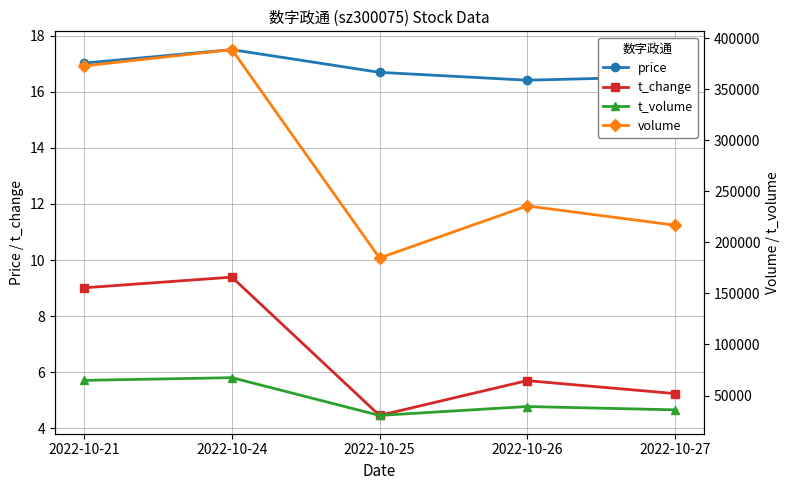

What is the value of the t_volume point at the 2nd from the left?

67494.0